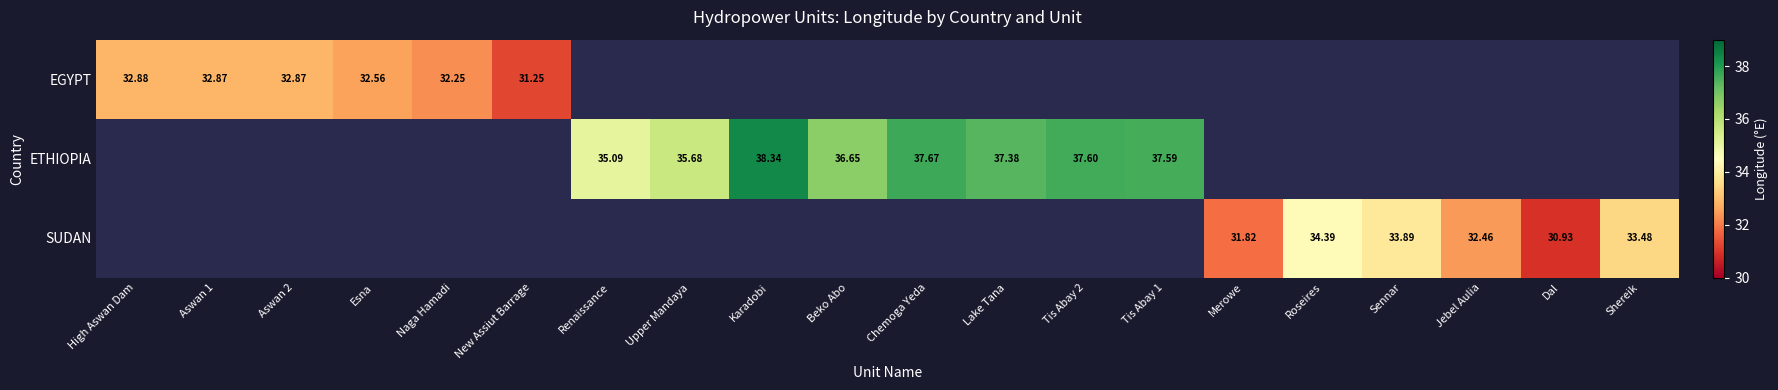

How many series are shown in this chart?

3